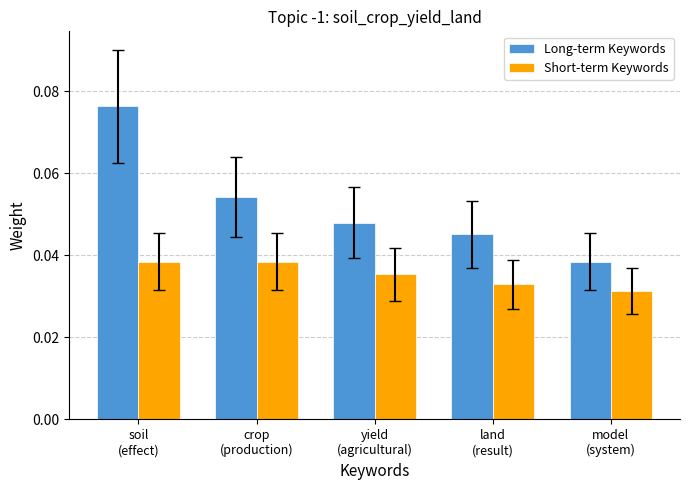

Is it true that Short-term Keywords equals 0.1 at yield
(agricultural)?

False